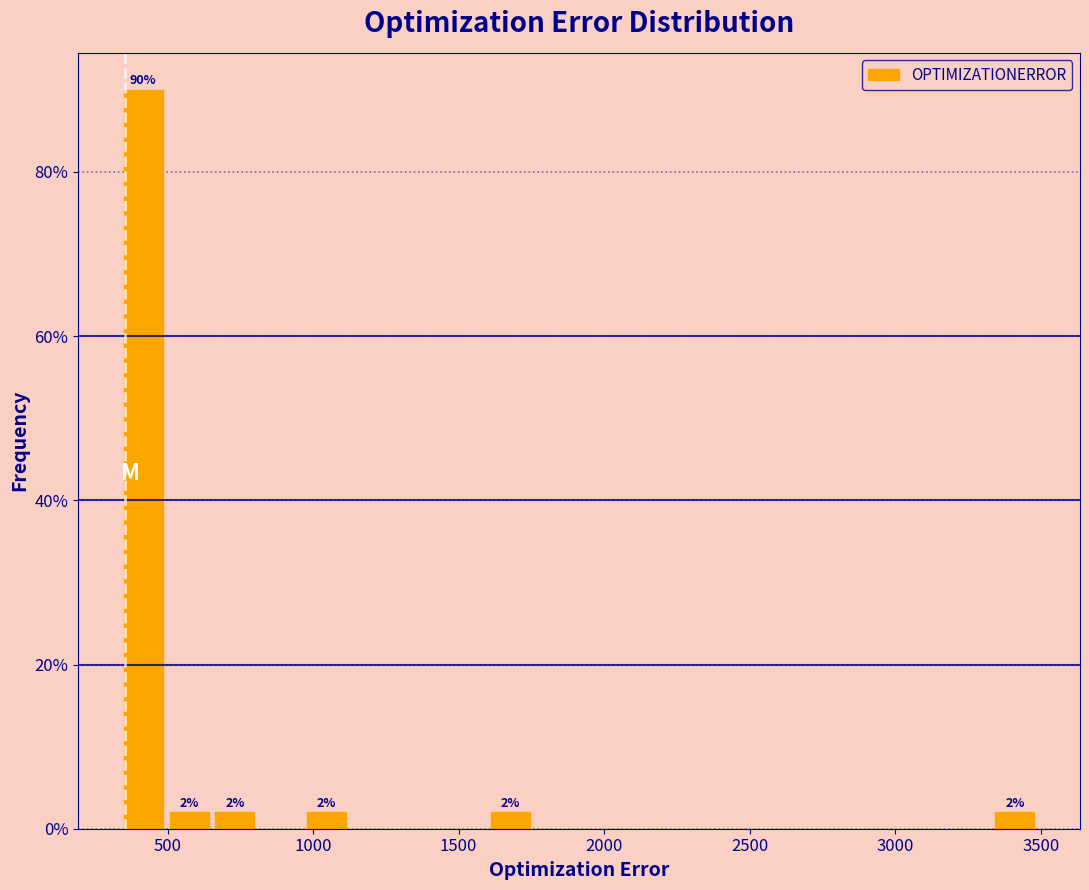

Read against the x-axis, roughly where is the centre of the tallest bar?

400